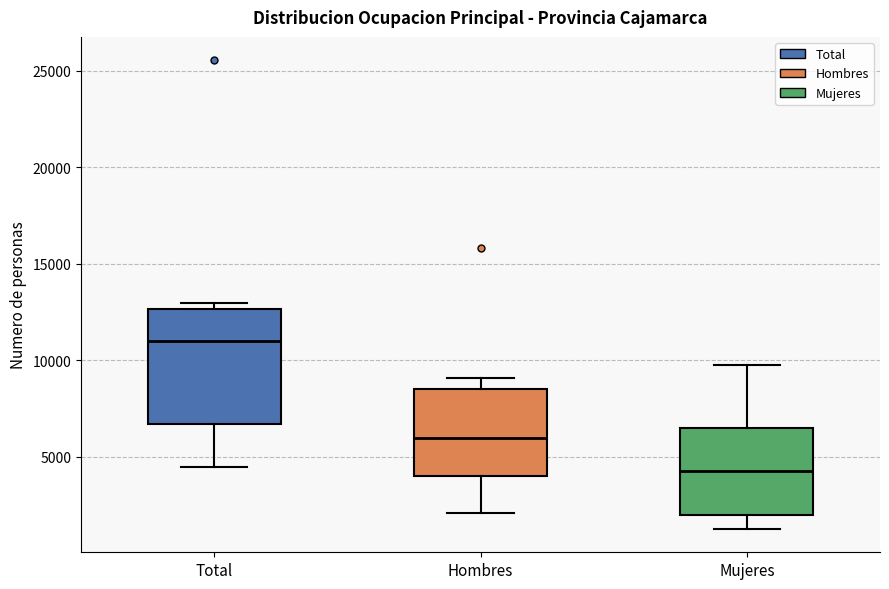

Which box has the lowest median line?

Mujeres